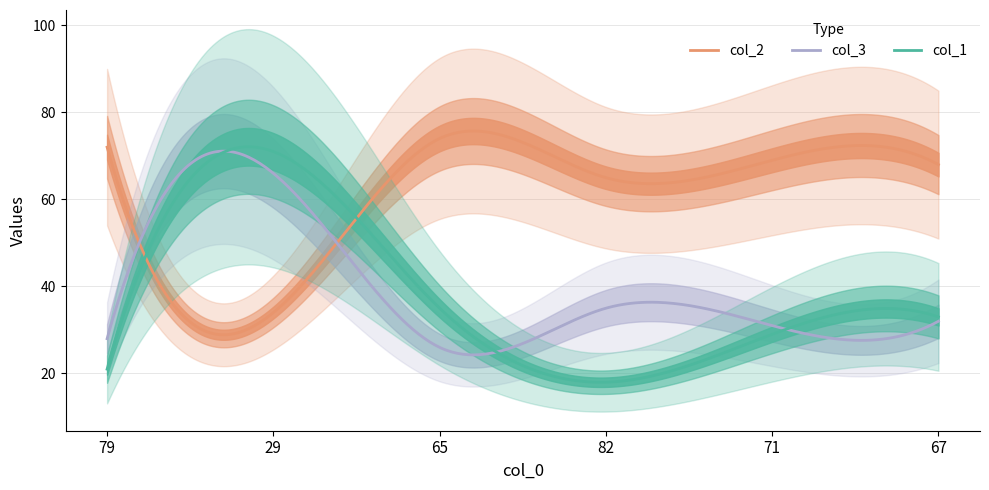

What is the average value of the col_1 series?

38.4